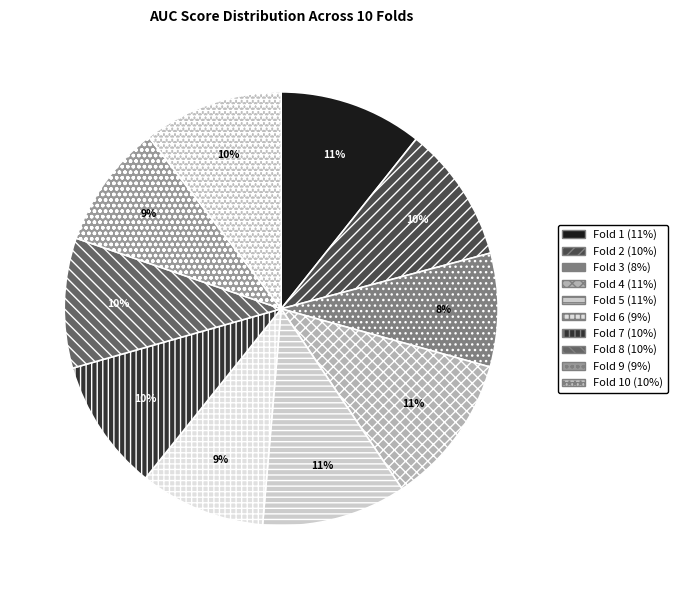

How many segments does this pie chart have?

10